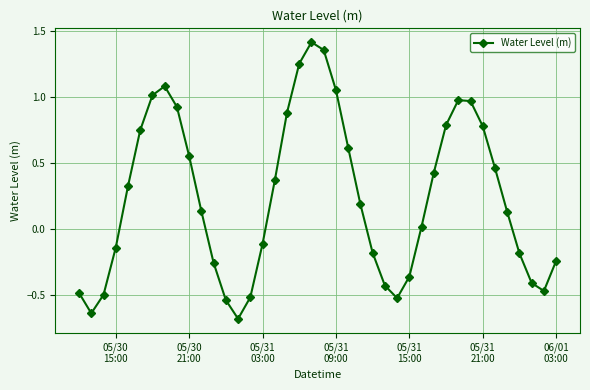

What is the smallest value displayed?

-0.7